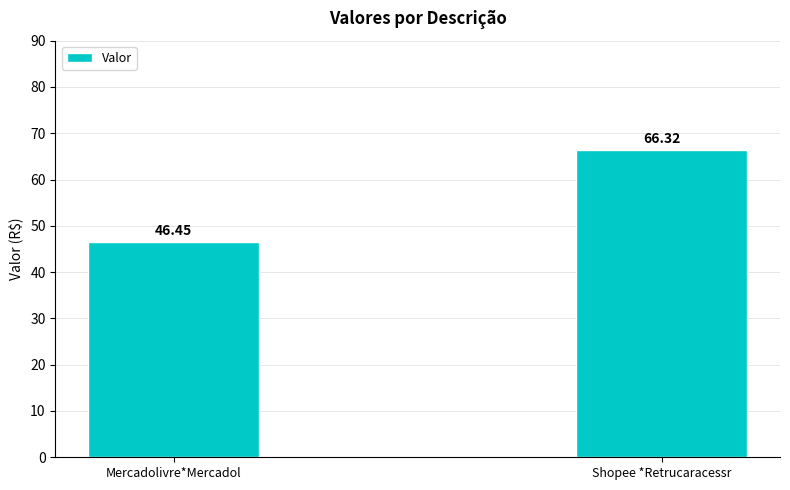

Are the bars grouped side by side (vs. stacked)?

No